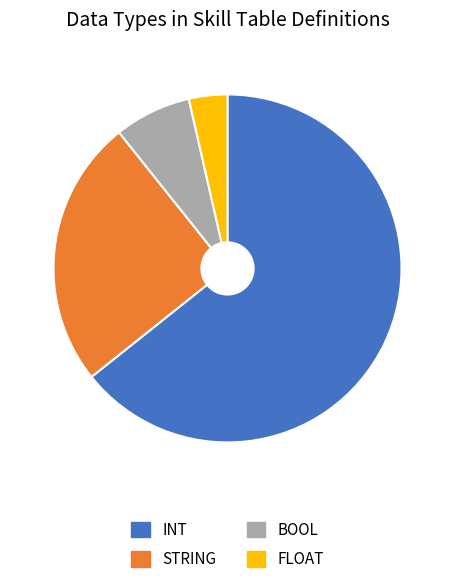

How many segments does this pie chart have?

4